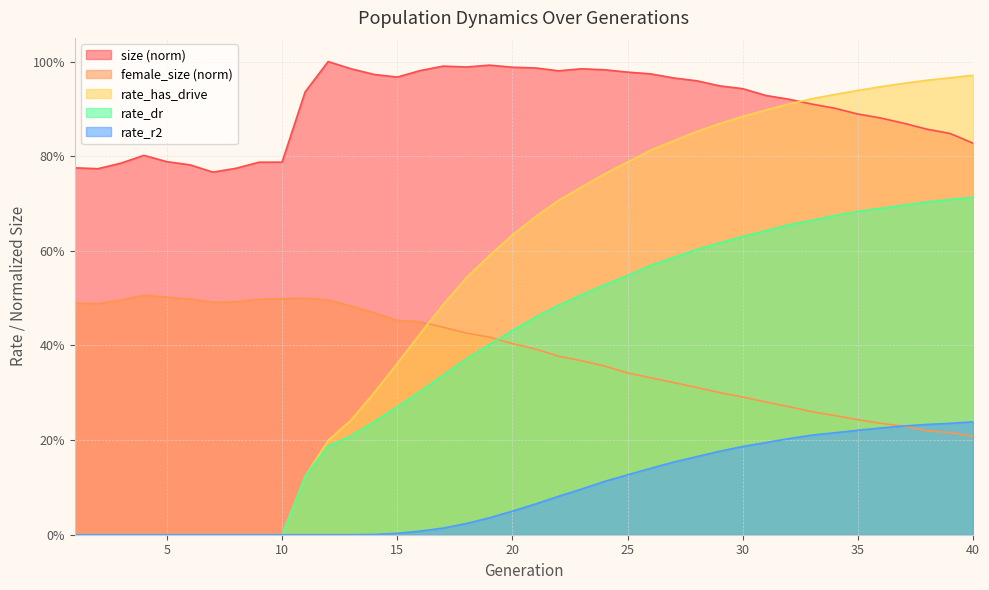

At 5, list the series in order from largest to smallest.

size, female_size, rate_has_drive, rate_dr, rate_r2